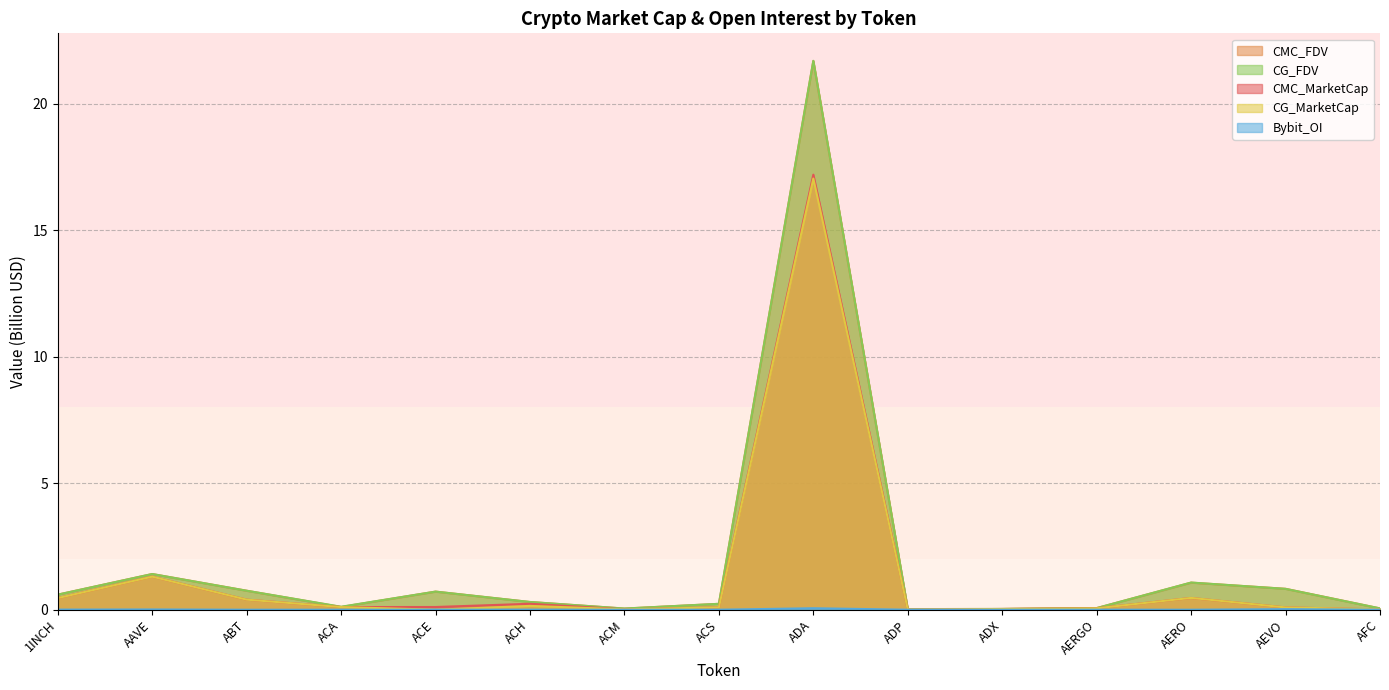

Which series has the largest range (max minus min)?

CG_FDV